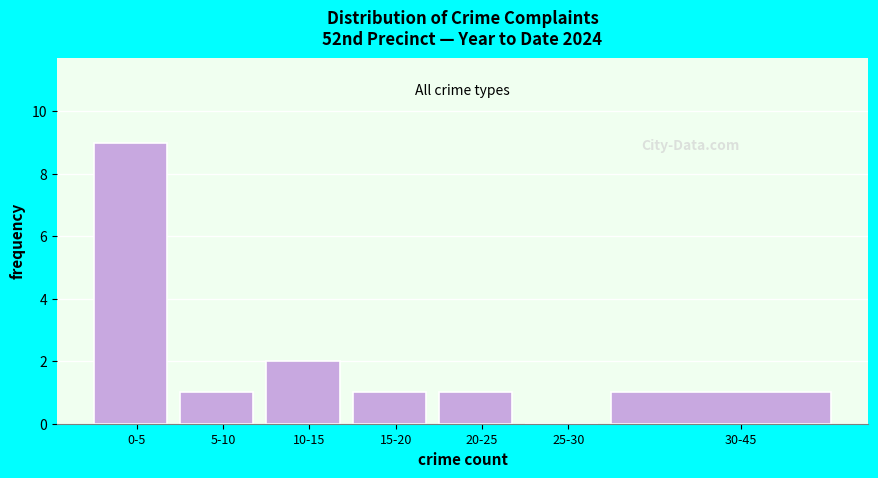

Reading left to right, extract all data points from this chart.

0-5=9	5-10=1	10-15=2	15-20=1	20-25=1	25-30=0	30-45=1